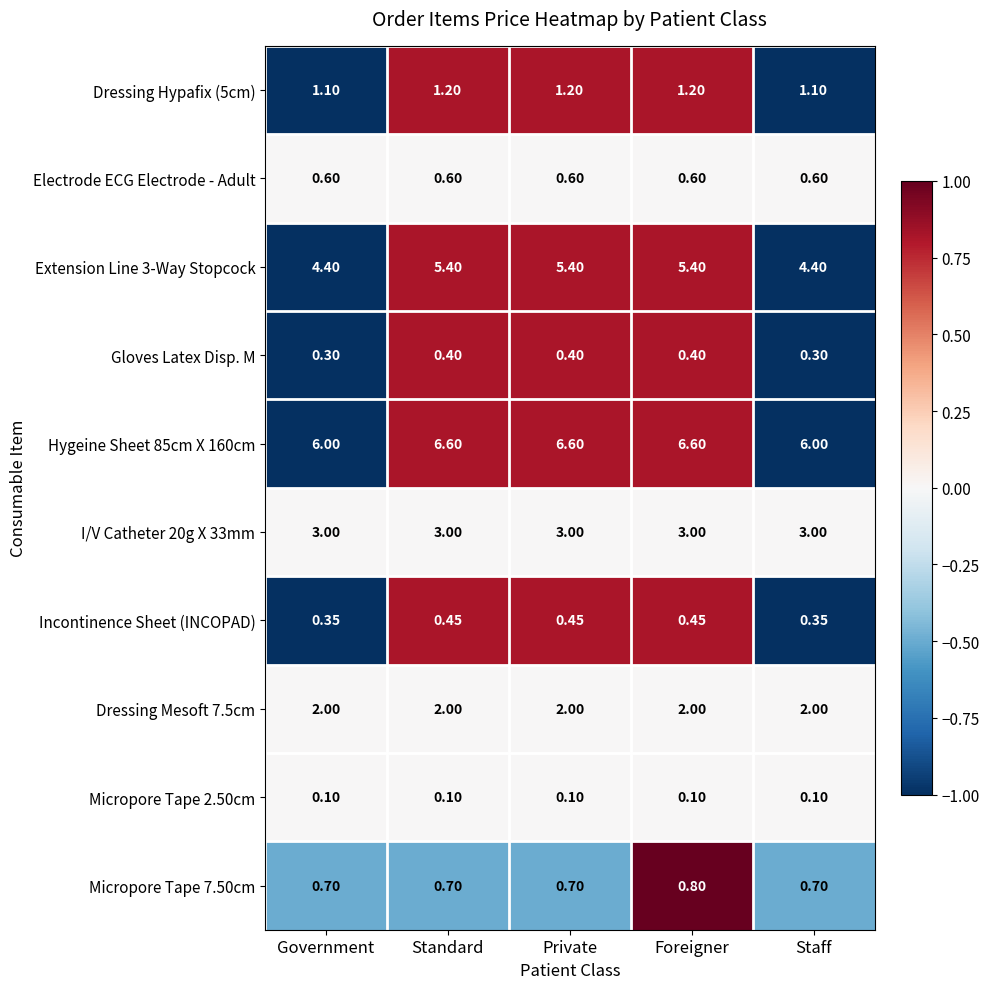

At which category is the sum across all series the highest?

Foreigner